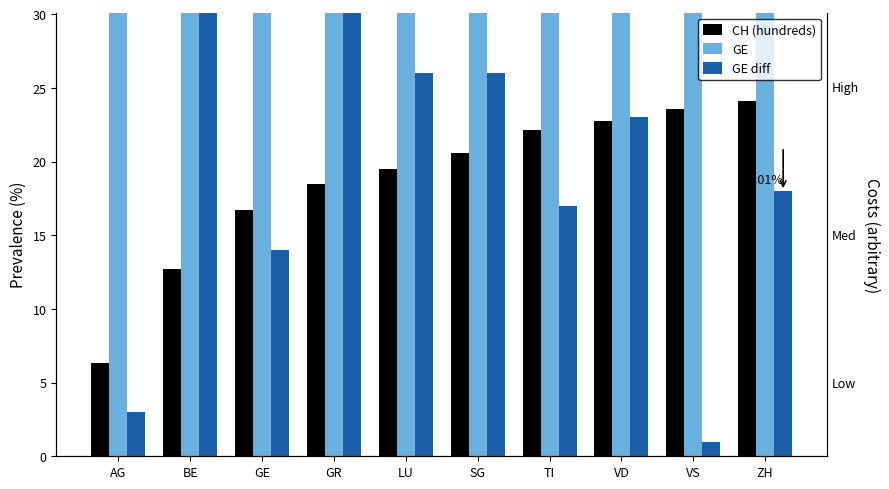

List the series in order of their peak value, lowest first.

CH (hundreds), GE diff, GE